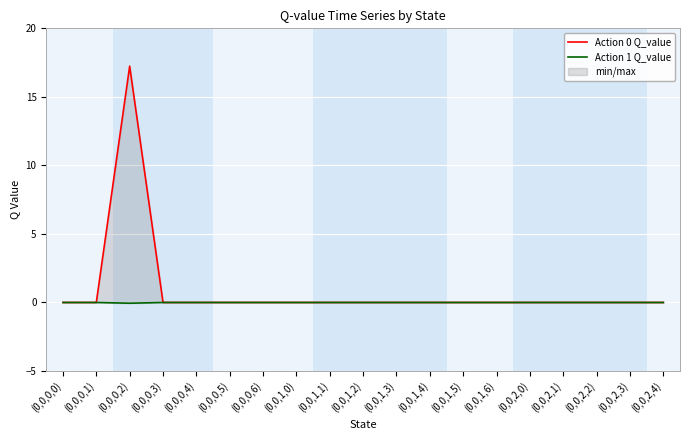

True or false: Action 0 Q_value has a value of -7.6 at (0,0,2,4).

False